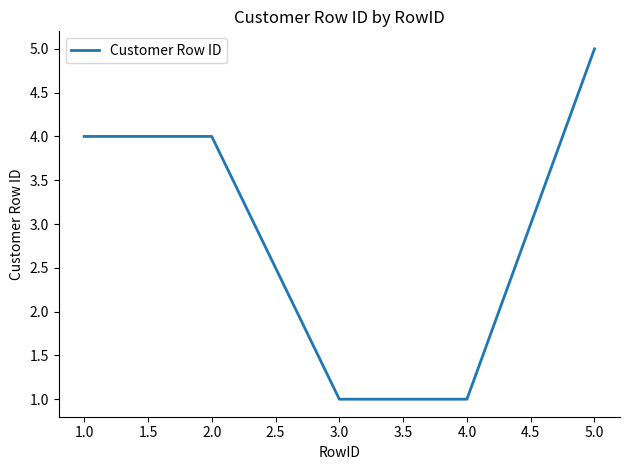

Reading left to right, transcribe all the data shown in this chart.

1.0=4	2.0=4	3.0=1	4.0=1	5.0=5